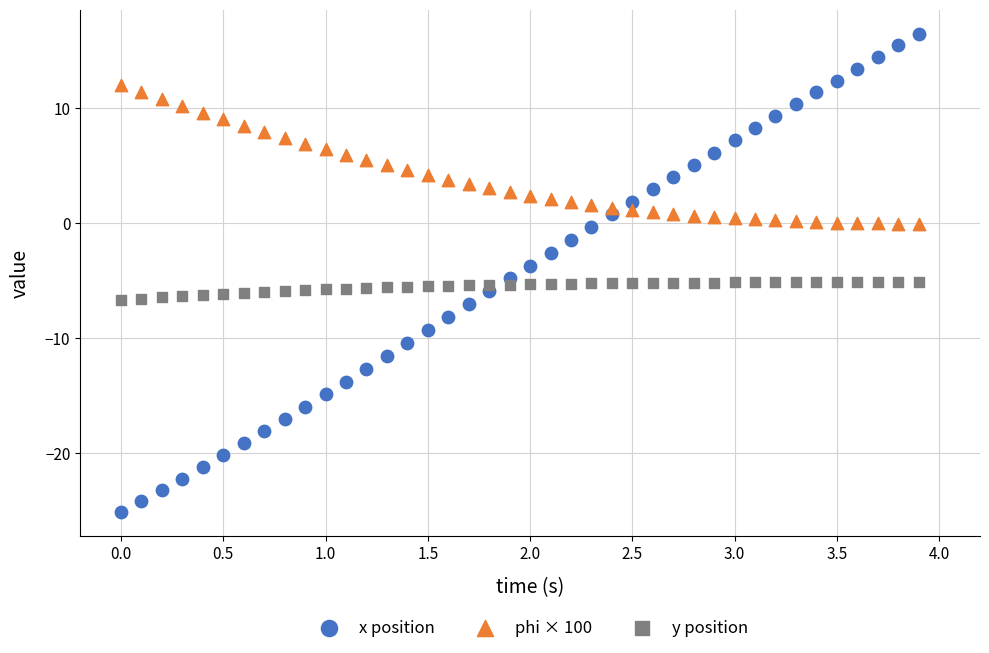

Which series has the largest Y range (max minus min)?

x position